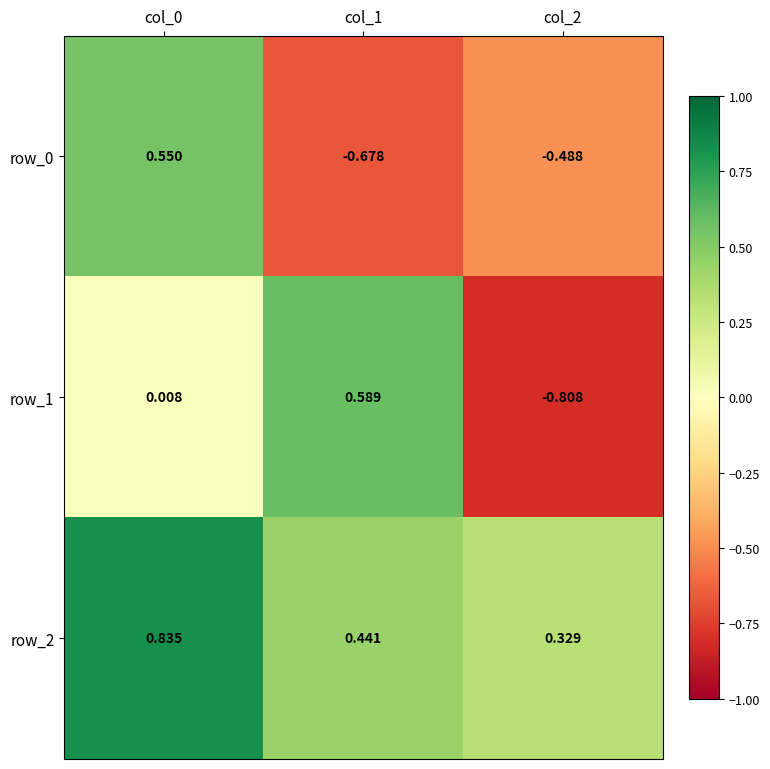

What is the sum of the row_0 values at col_0 and col_2?

0.1